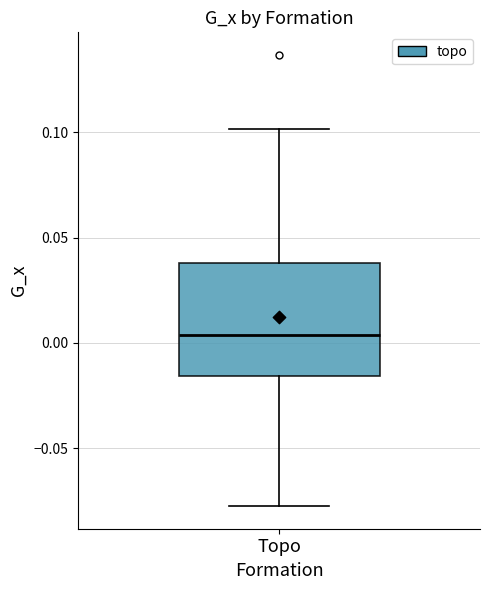

Transcribe this box plot: give where the median line is, the range the box spans, and where the two whiskers end, as read against the y-axis. The values are not printed on the chart, so give them approximately, as read against the axis.

median 0.005, box -0.015 to 0.040, whiskers -0.075 to 0.100